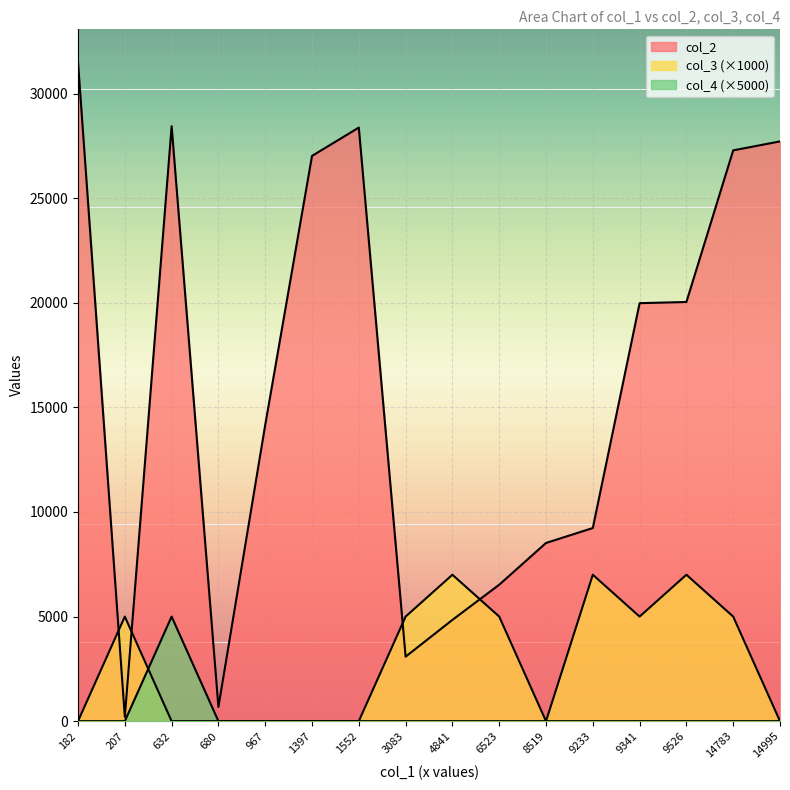

List the series in order of their peak value, highest first.

col_2, col_3, col_4